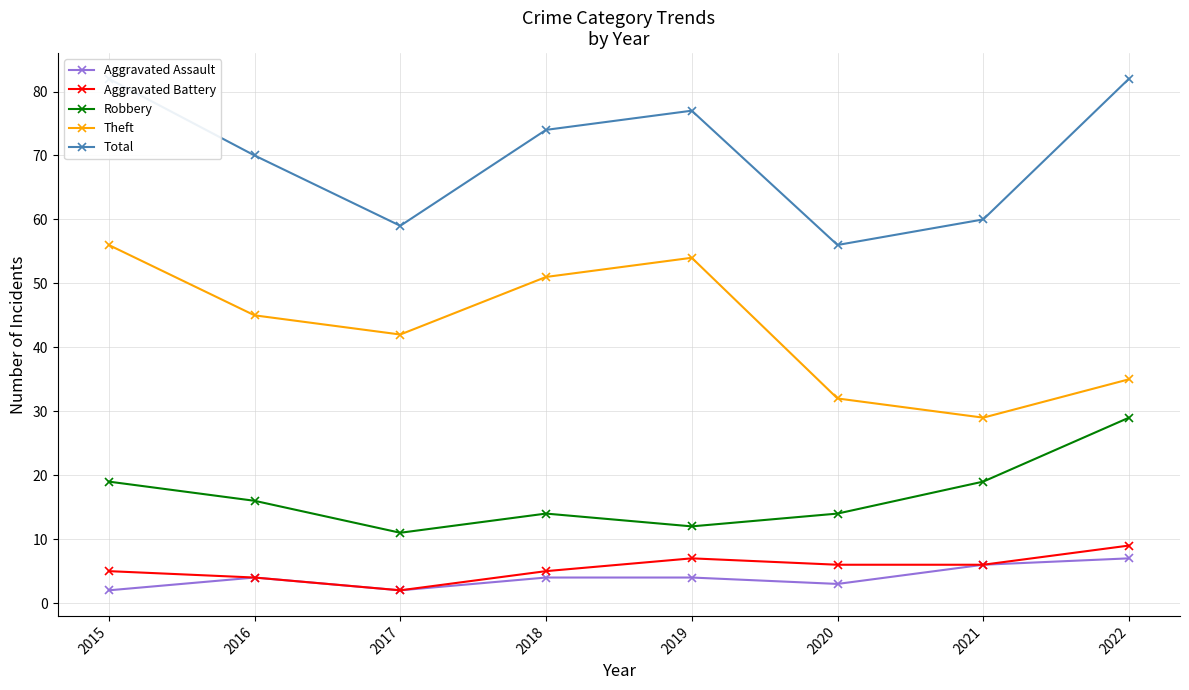

True or false: Total and Robbery cross at least once.

False